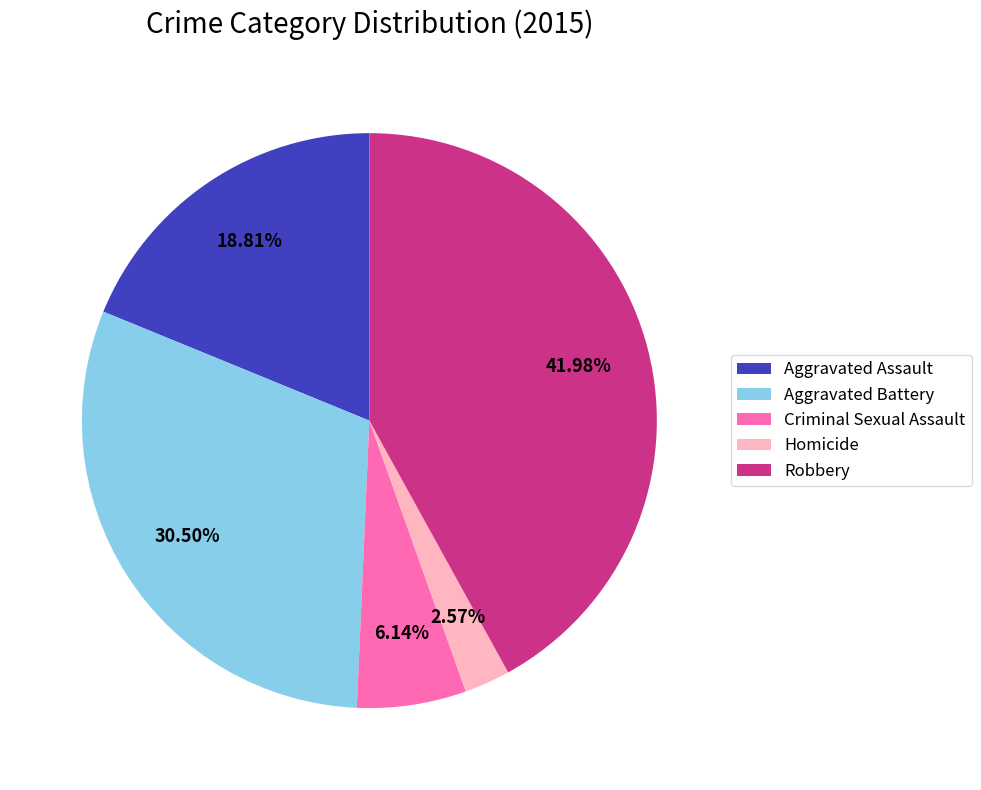

To the nearest percent, what is the difference between the largest and smallest slice percentages?

39%